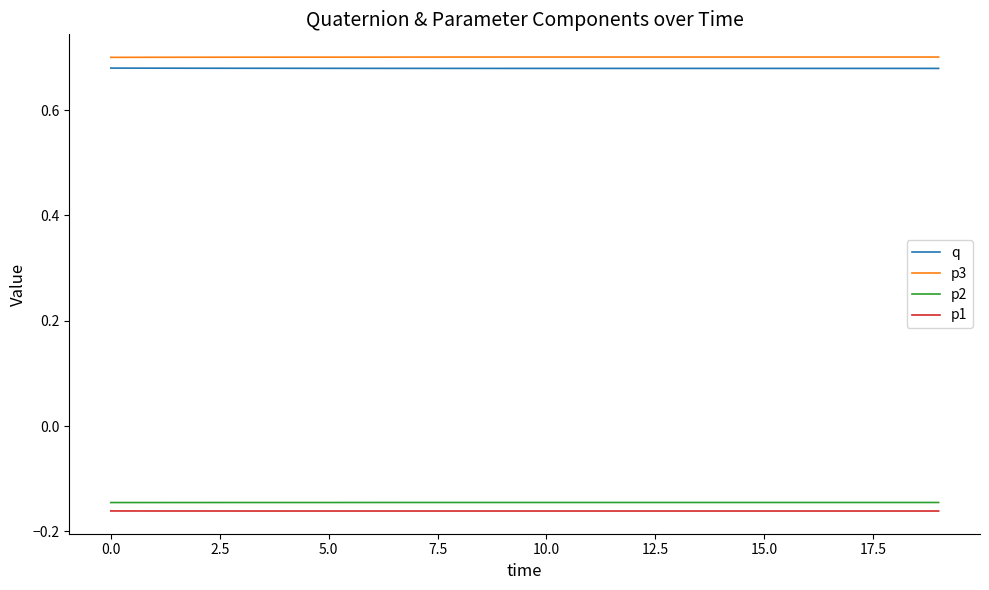

True or false: q and p1 intersect in this chart.

False